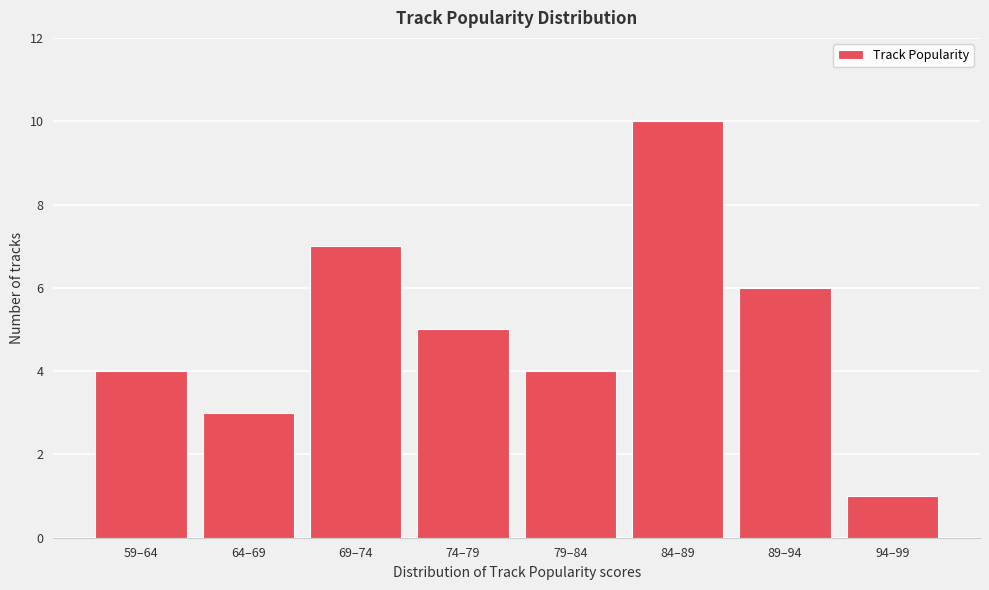

Reading right to left, list all the values displayed in this chart.

1	6	10	4	5	7	3	4